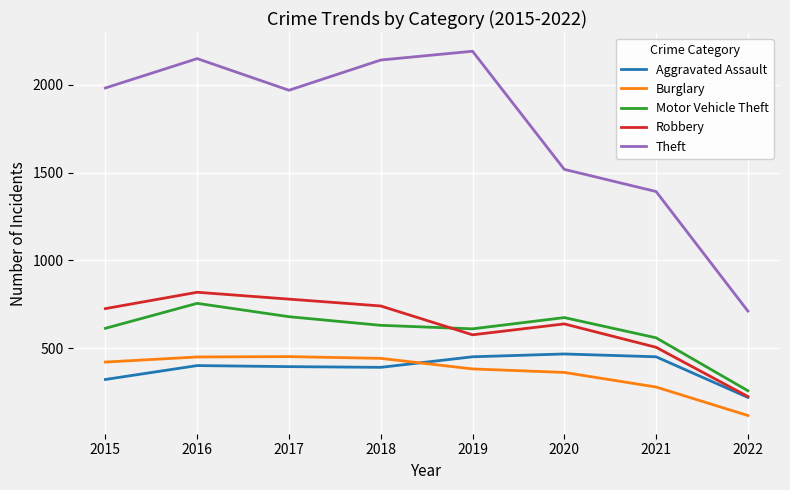

True or false: Motor Vehicle Theft and Theft intersect in this chart.

False